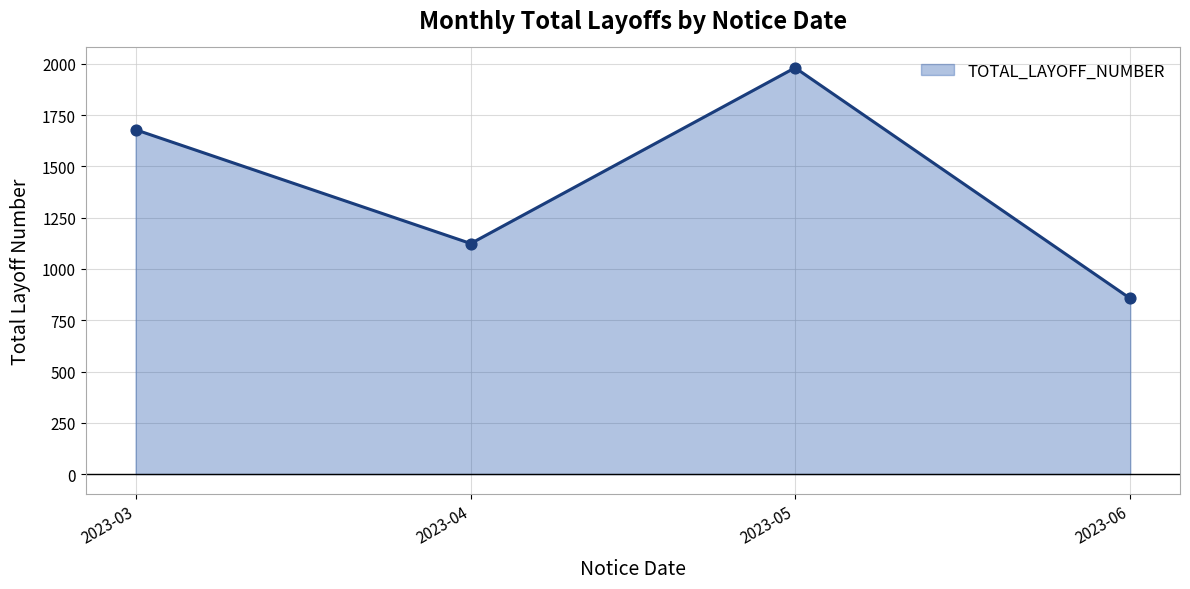

What is the change in value from 2023-03 to 2023-04?

-555